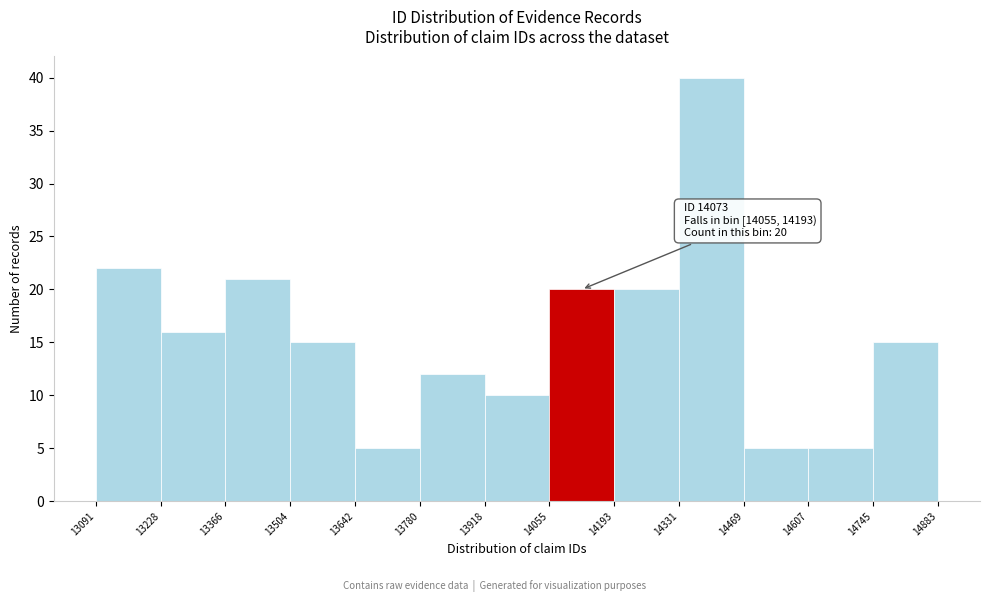

Over which range of the x-axis is the bar tallest?

14331 to 14469